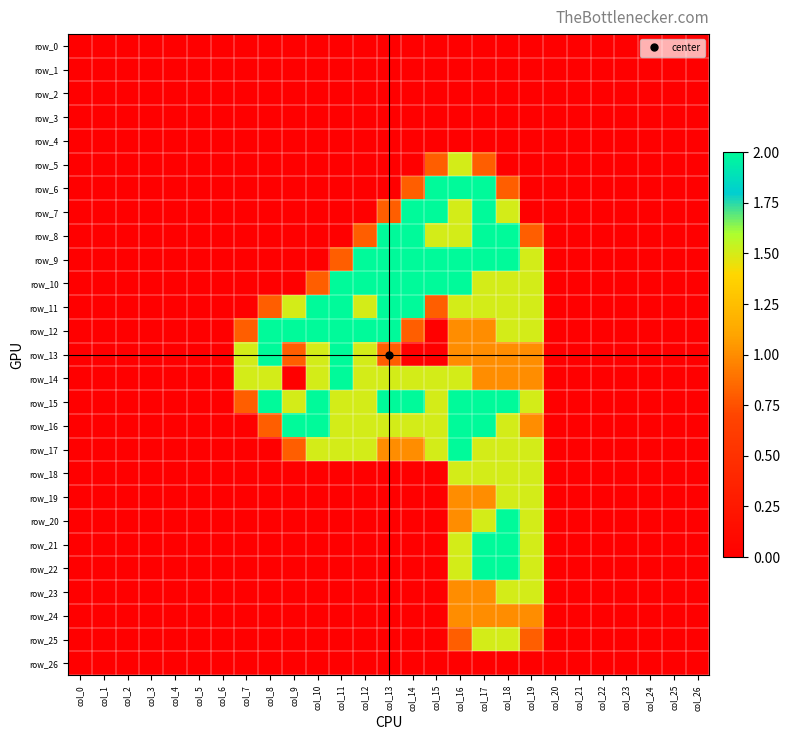

Which has a higher value, col_22 or col_14?

col_22